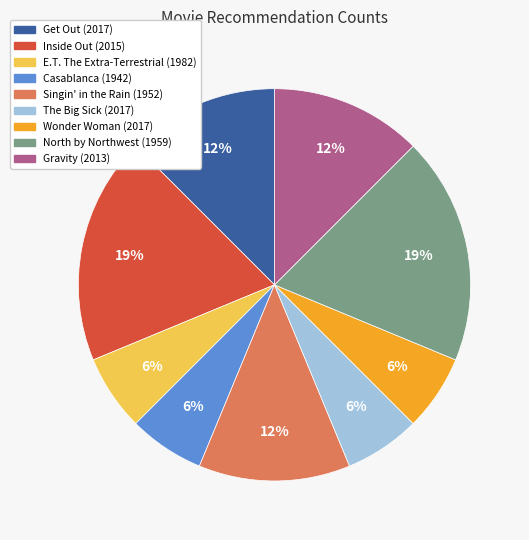

What is the ratio of the value at The Big Sick (2017) to the value at Singin' in the Rain (1952)?

0.5